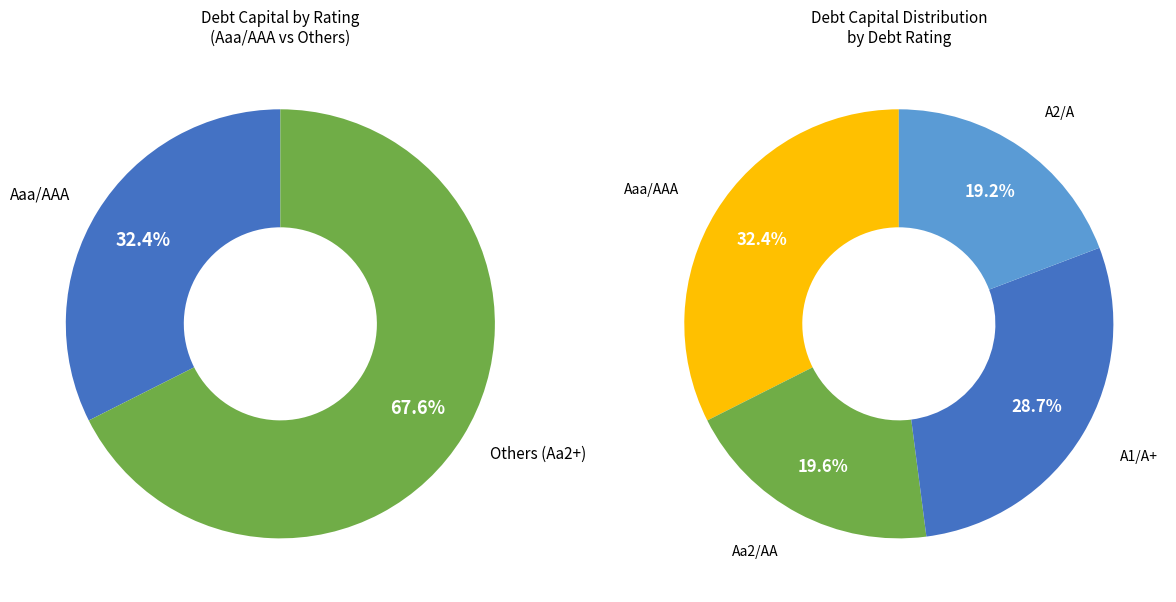

Which has a higher value, A1/A+ or A2/A?

A1/A+